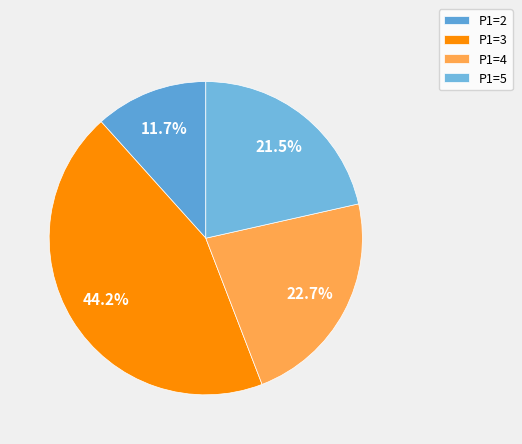

How many segments does this pie chart have?

4